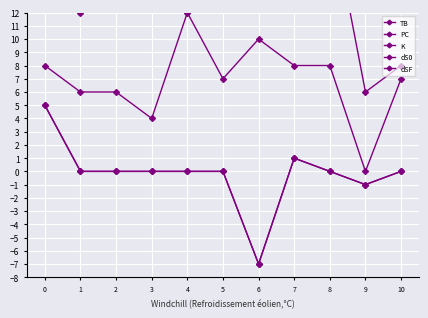

Is it true that dS0 equals 6 at 3?

False